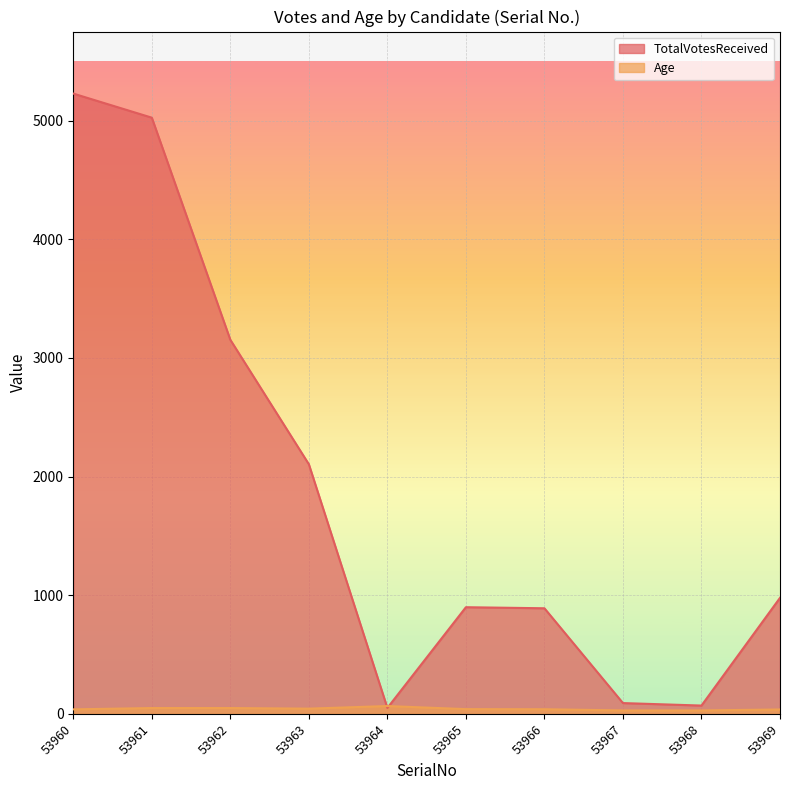

List the series in order of their overall mean, highest first.

TotalVotesReceived, Age